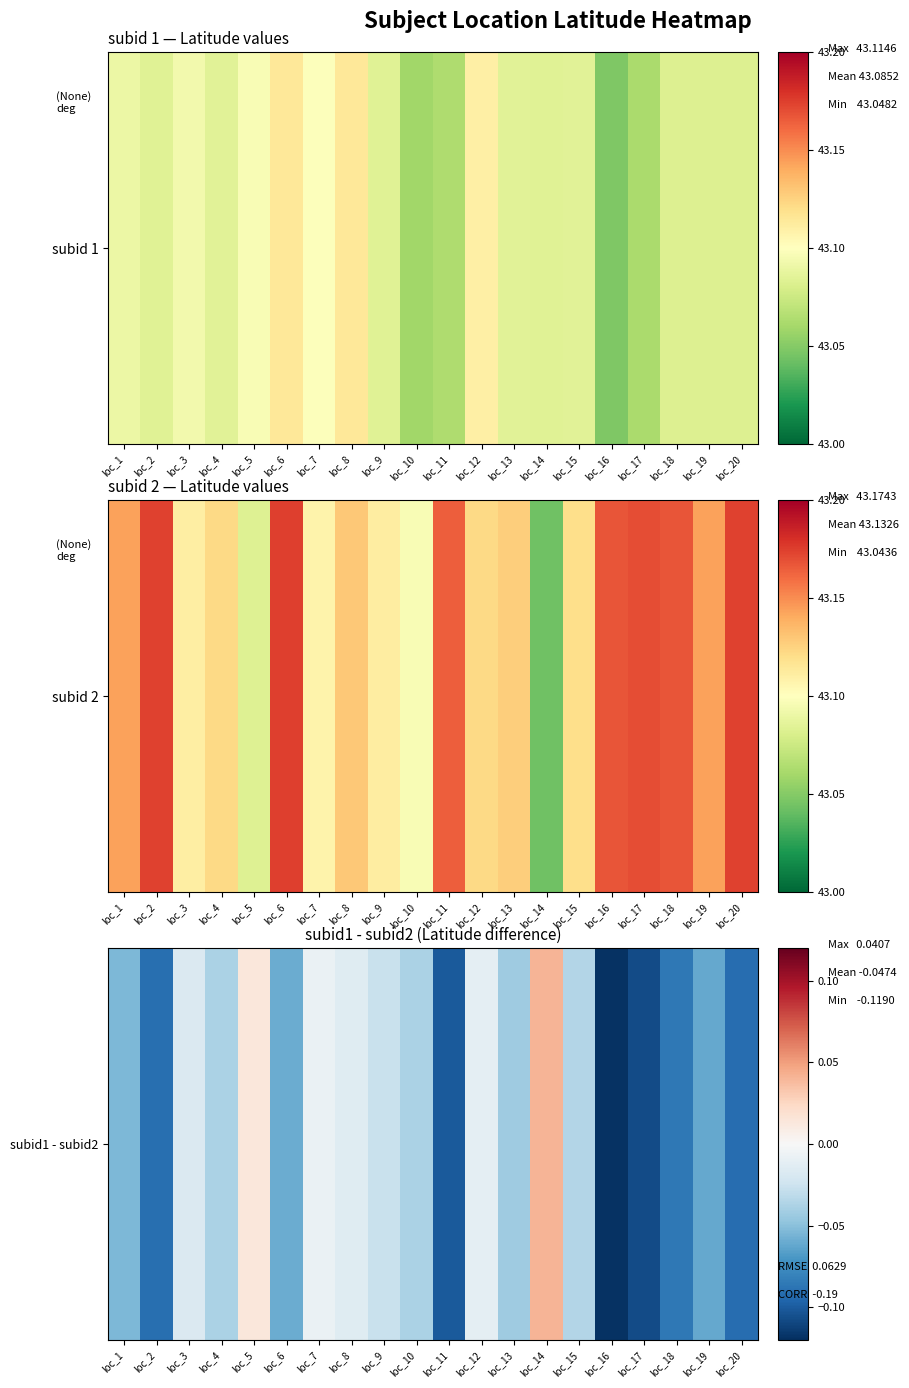

List the labels in order of value, largest first.

loc_14, loc_5, loc_7, loc_12, loc_8, loc_3, loc_9, loc_15, loc_10, loc_4, loc_13, loc_1, loc_6, loc_19, loc_18, loc_2, loc_20, loc_11, loc_17, loc_16